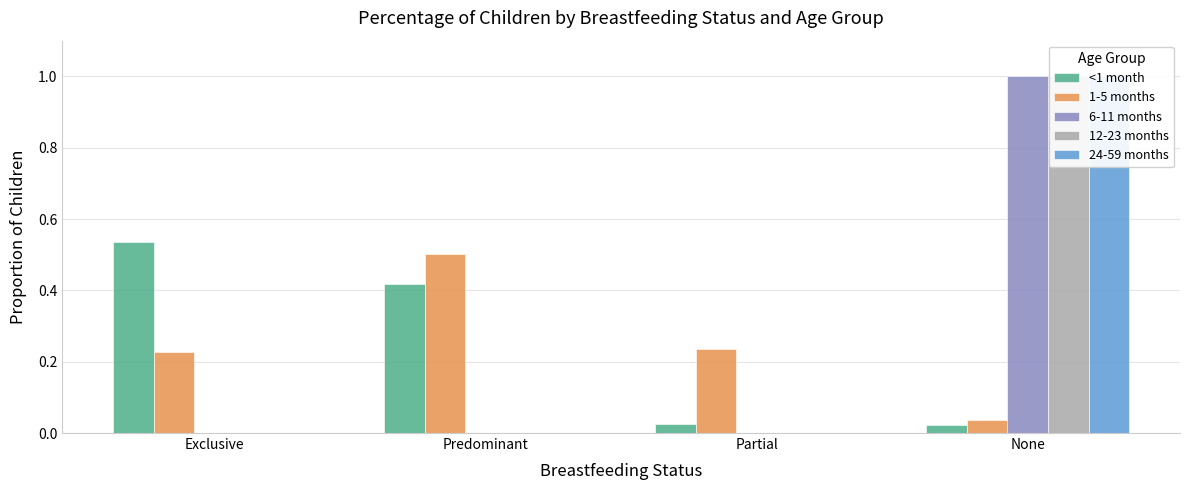

Are the bars horizontal?

No